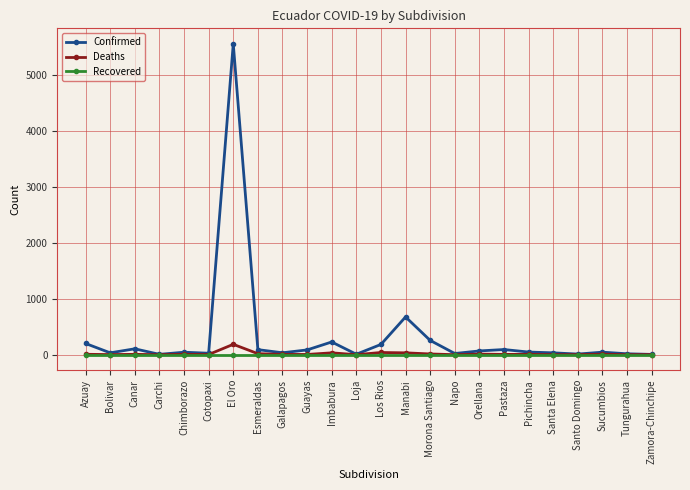

Which series has the largest total across all categories?

Confirmed